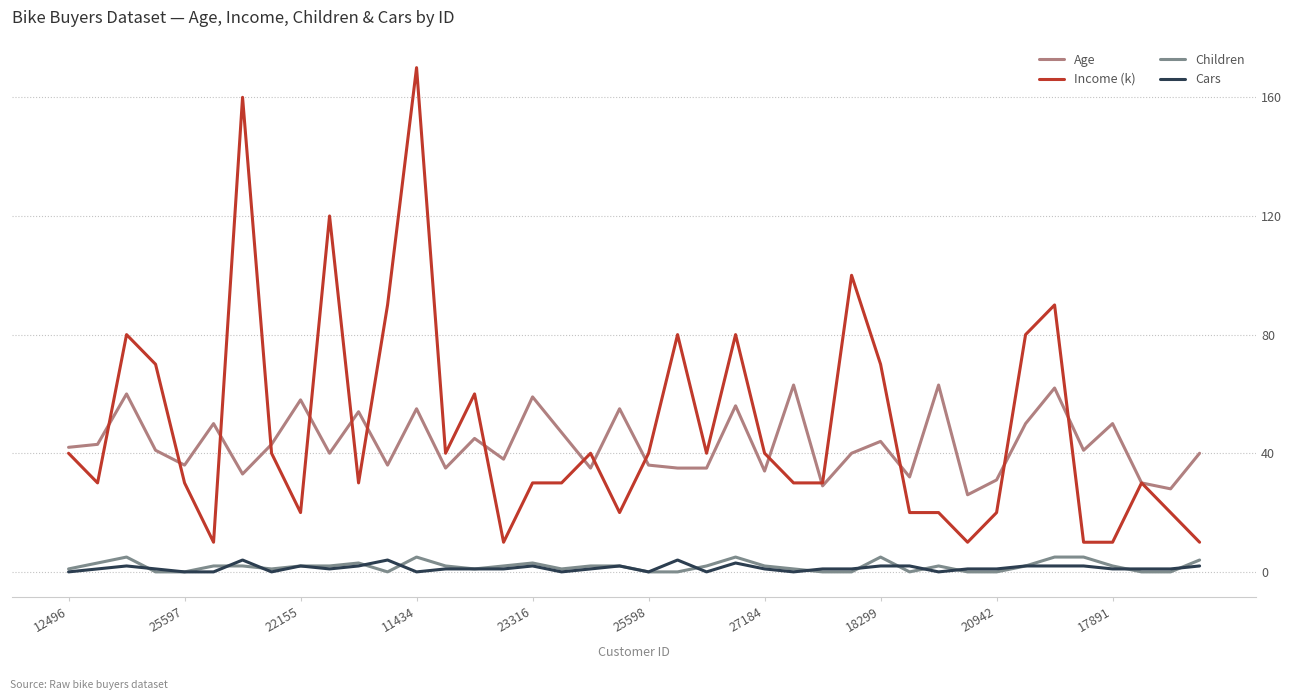

Which series has the largest range (max minus min)?

Income (k)